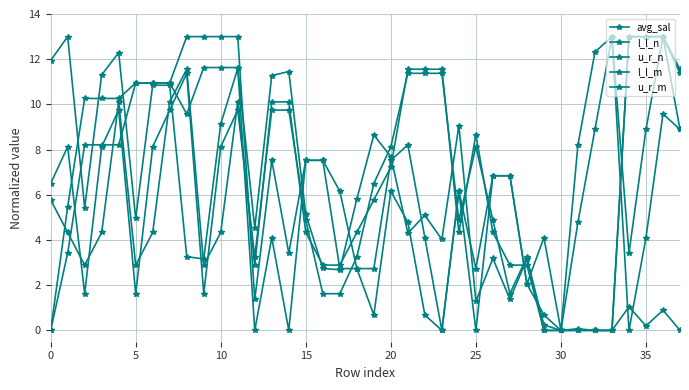

What is the difference between the maximum and minimum values in the u_r_m series?

13.0